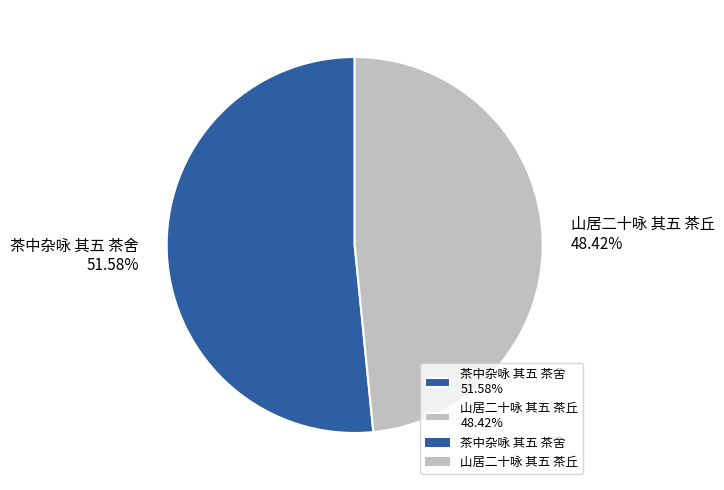

Does any single category account for the majority?

Yes